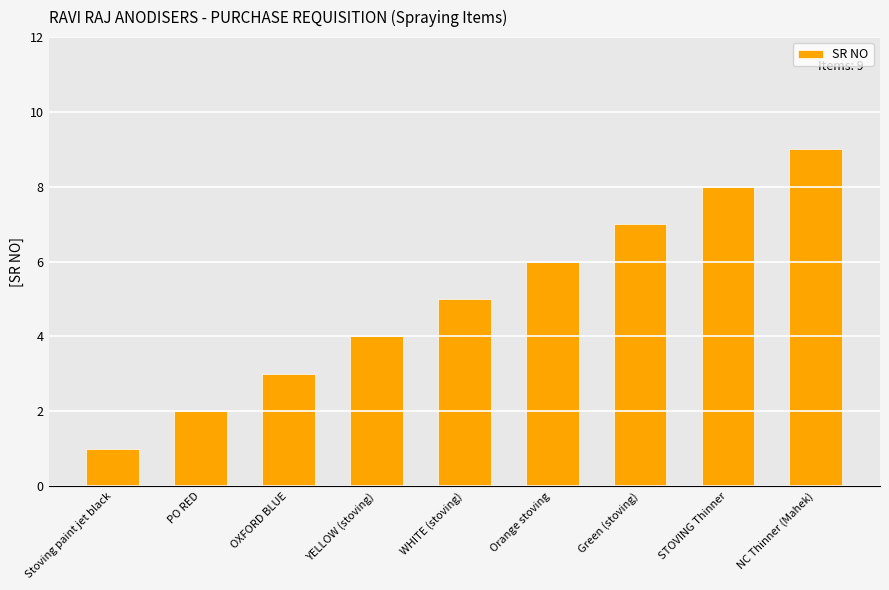

Are the bars grouped side by side (vs. stacked)?

No